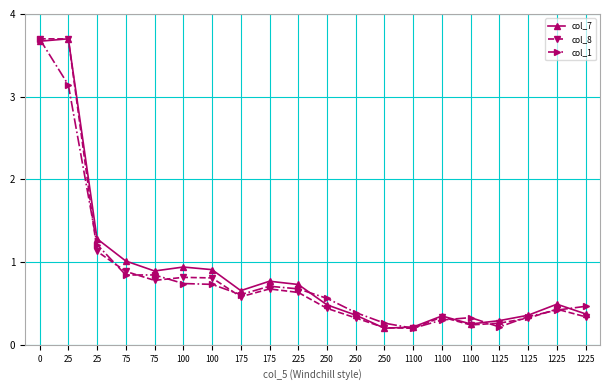

What is the approximate value of col_7 at 1125?

0.4